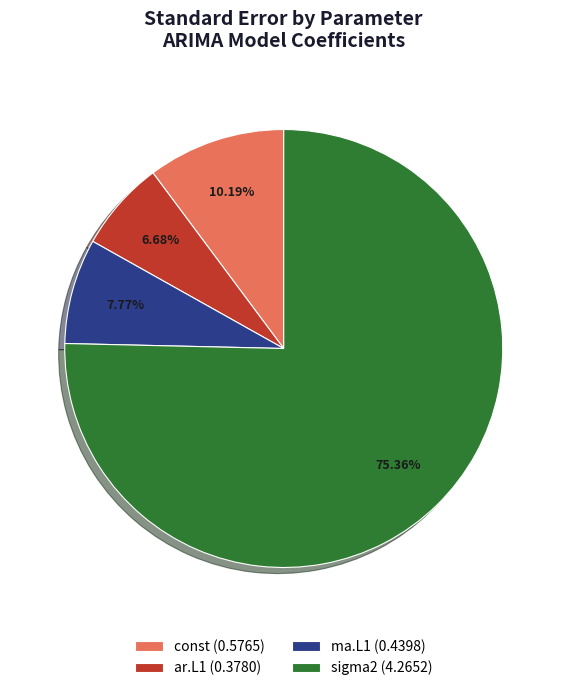

To the nearest percent, what portion does ar.L1 represent?

7%